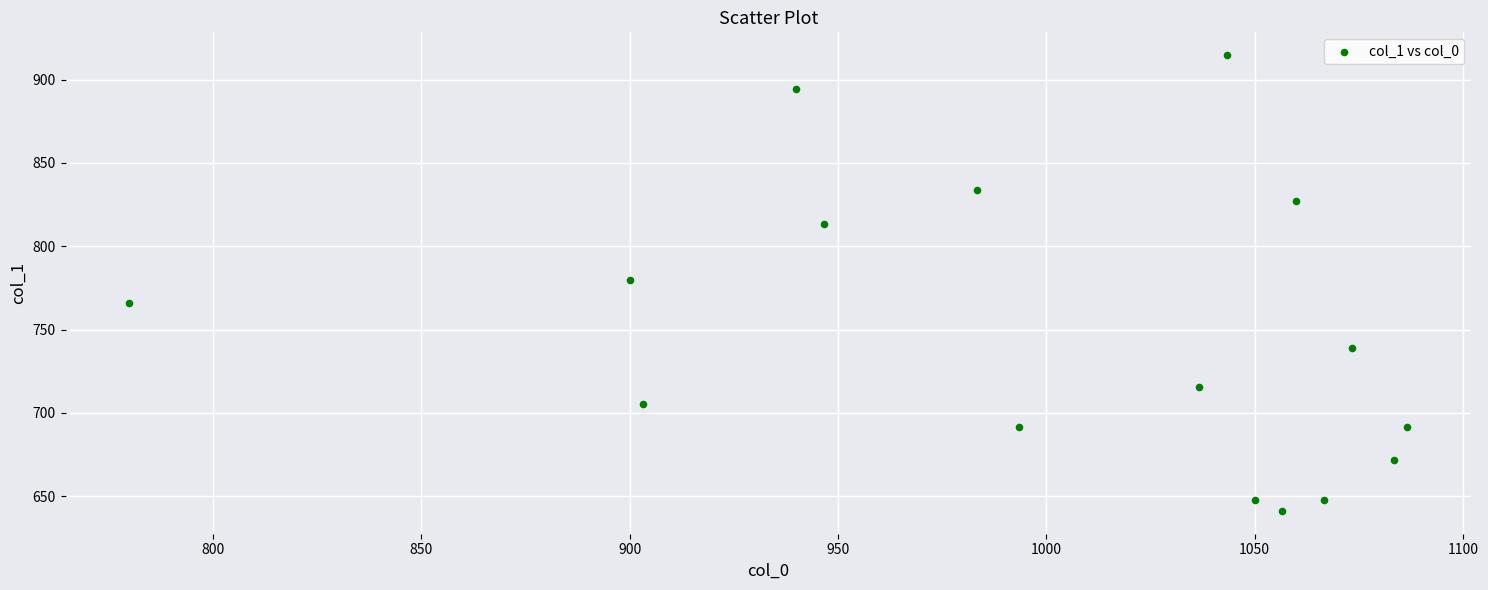

What is the range of X values (max minus min)?

306.7